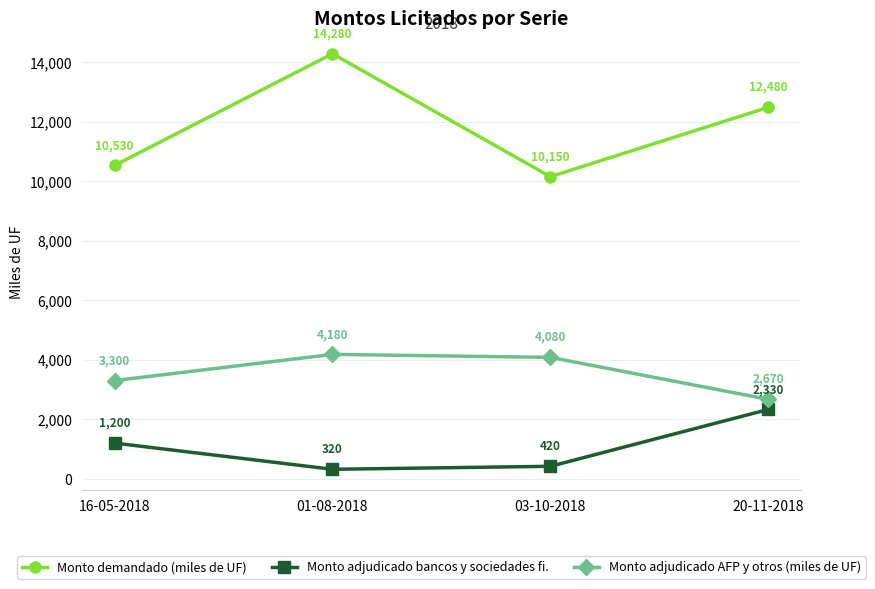

How many data points in Monto demandado (miles de UF) are less than 12480?

2